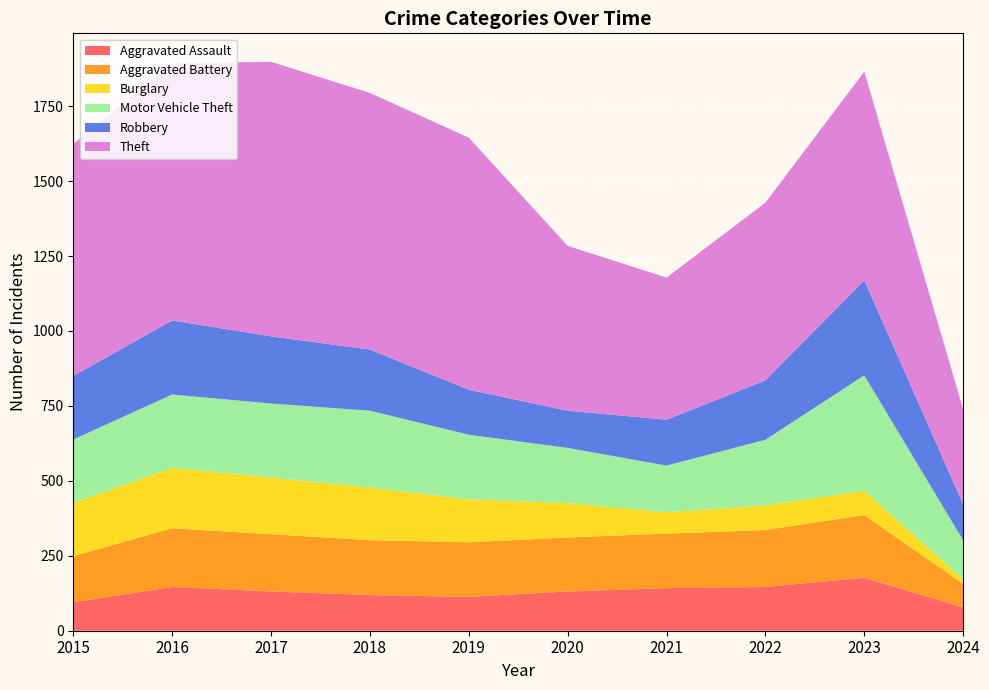

Reading left to right, what are all the values shown in this chart?

Aggravated Assault: 95	146	131	119	113	131	142	146	177	78
Aggravated Battery: 154	196	191	183	182	180	182	190	209	78
Burglary: 178	201	189	176	143	115	71	82	81	16
Motor Vehicle Theft: 211	245	247	256	216	184	156	219	385	130
Robbery: 212	247	224	204	150	124	153	198	317	120
Theft: 774	858	916	856	841	550	474	593	696	317